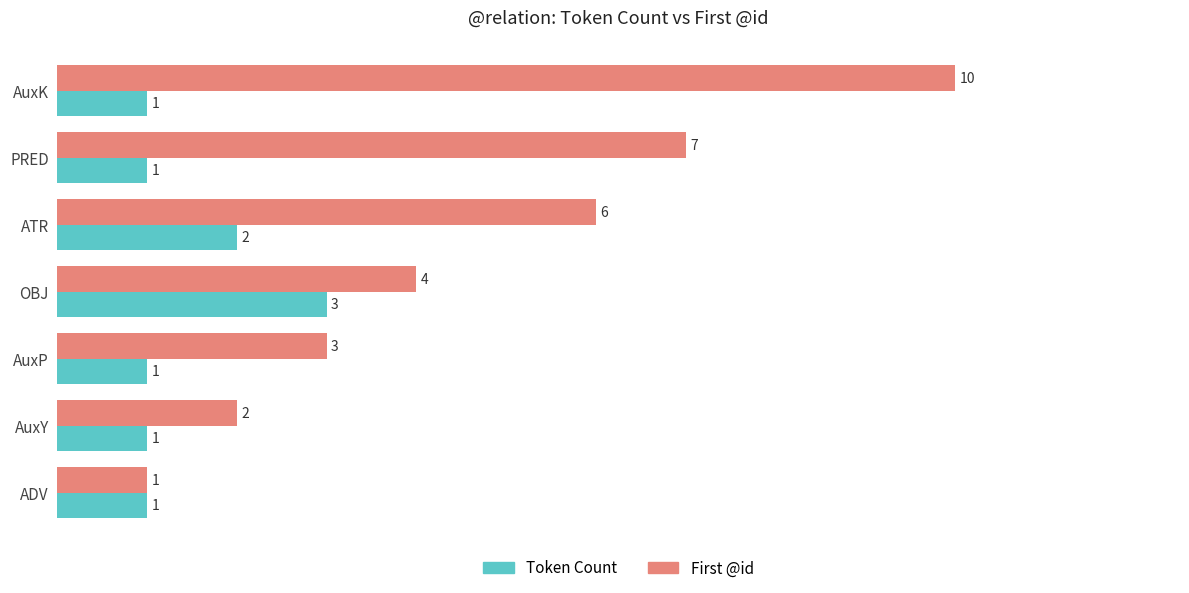

What is the highest value of the First @id series?

10